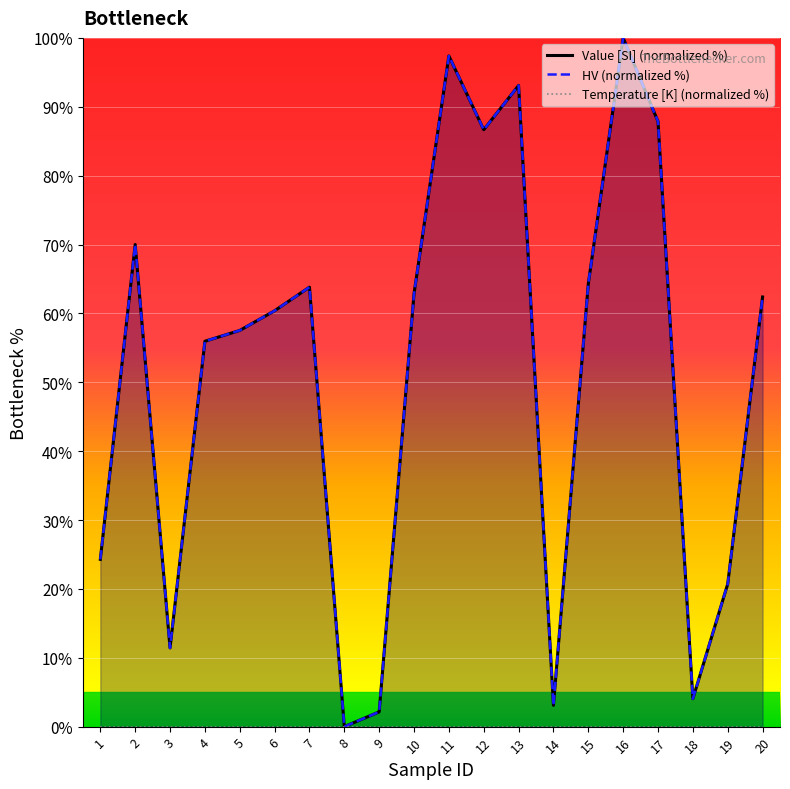

What is the difference between the HV (normalized %) values at 1 and 16?

75.7